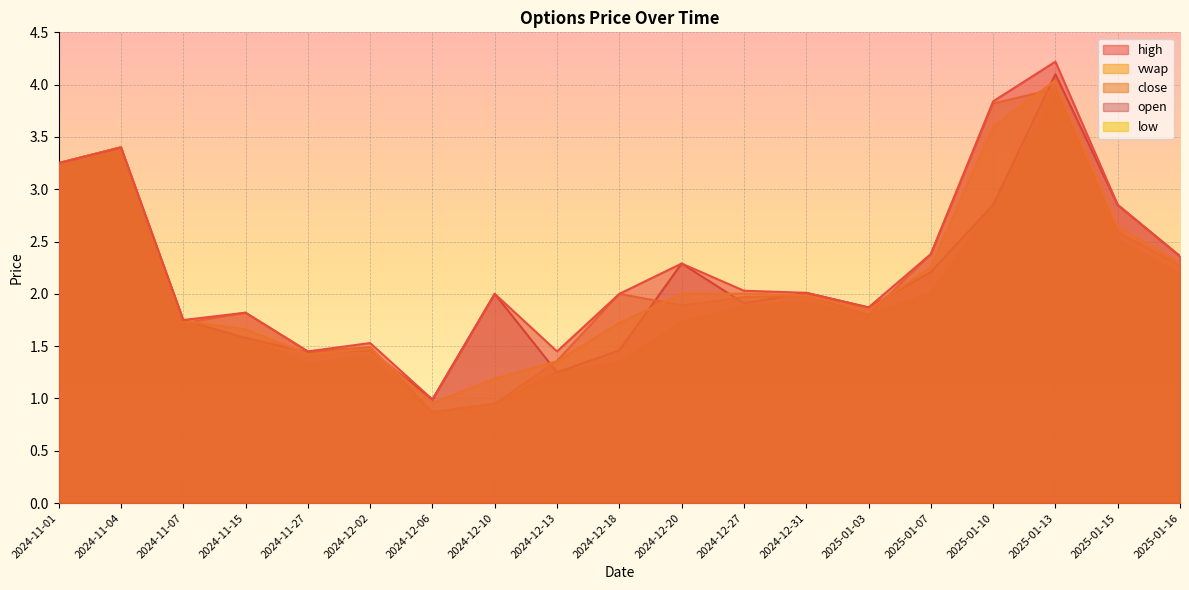

How many interior local valleys does the vwap series have?

3